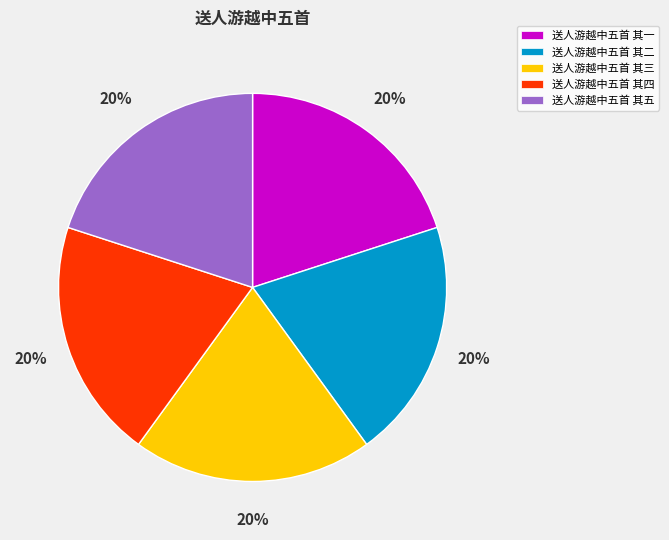

To the nearest percent, what percentage of the pie is 送人游越中五首 其五?

20%